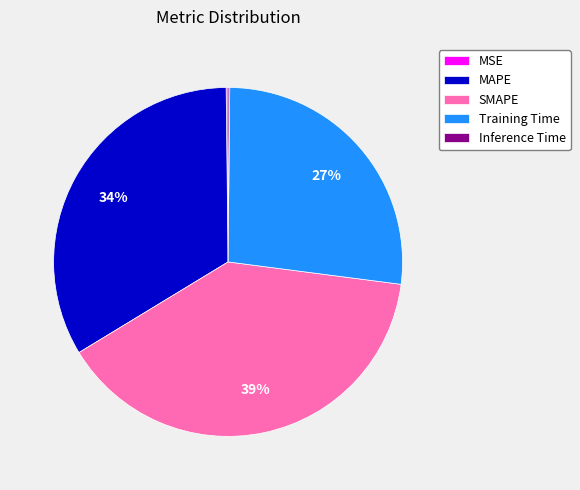

Which slice is the largest?

SMAPE